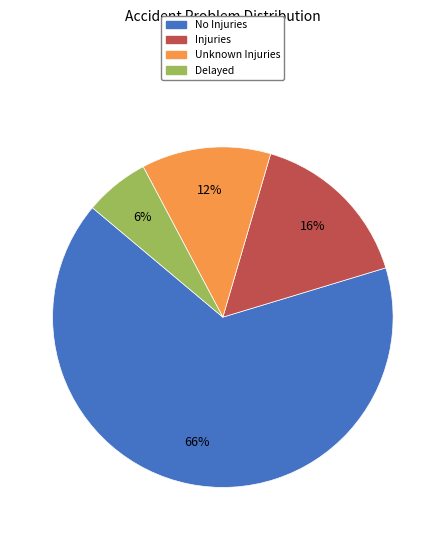

To the nearest percent, what percentage of the pie is Injuries?

16%